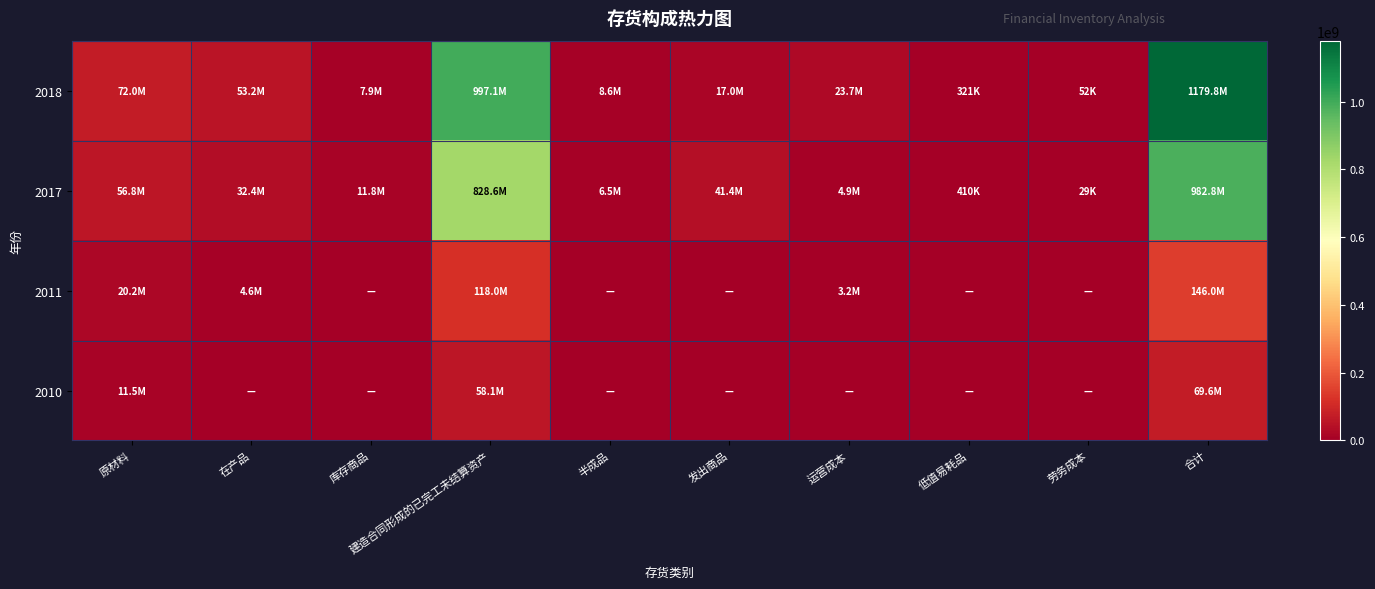

List the series in order of their peak value, lowest first.

2010, 2011, 2017, 2018